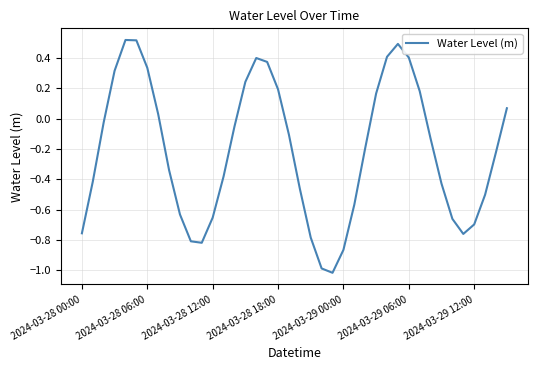

How many lines are shown in the chart?

1